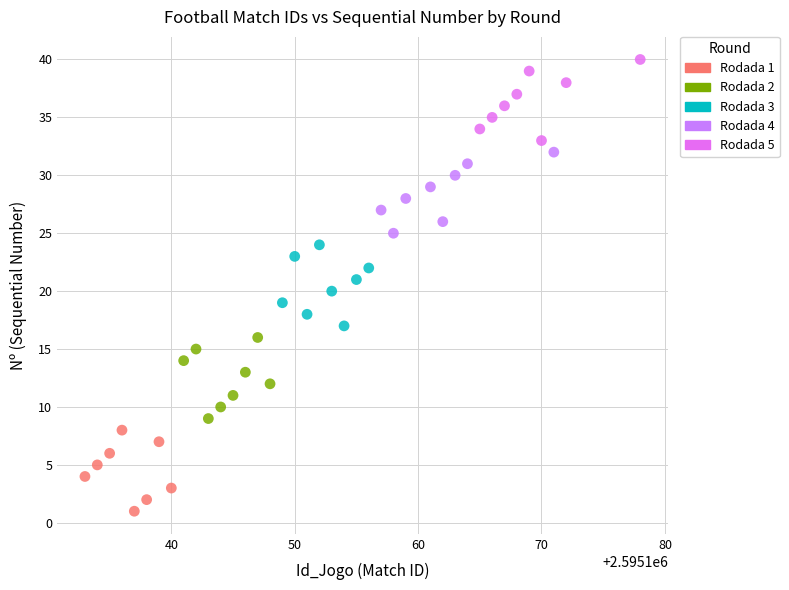

Which series contains the highest Y value?

Rodada 5